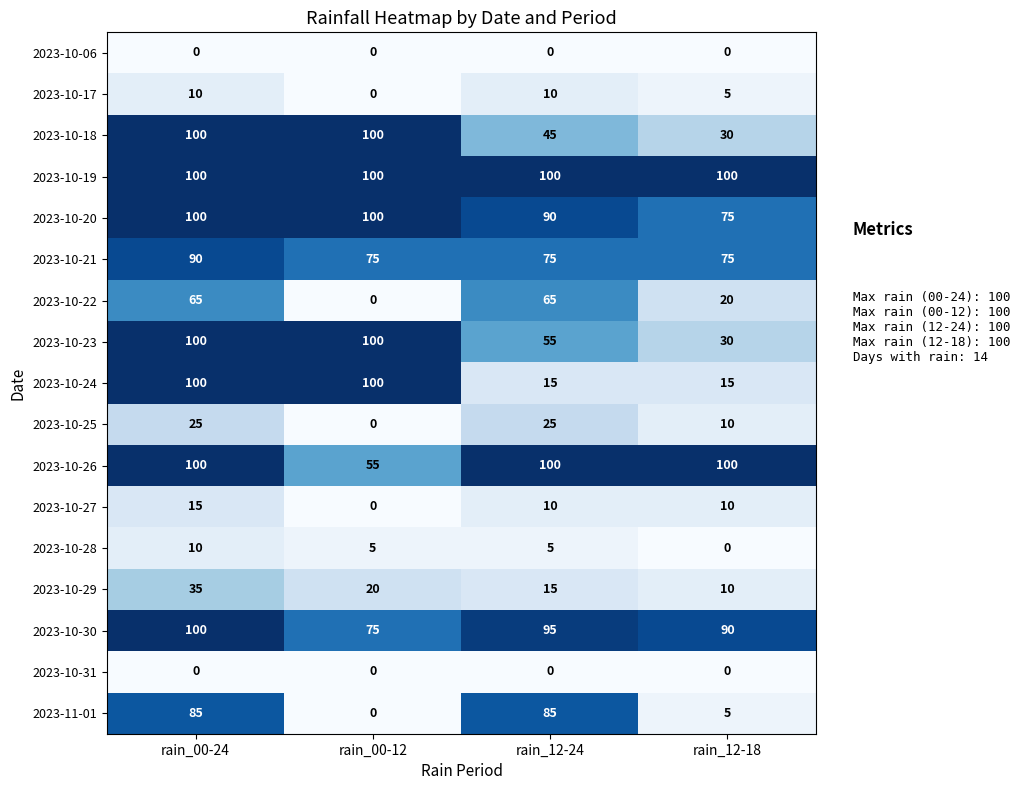

The value of 2023-10-26 at rain_12-18 is 35. True or false?

False